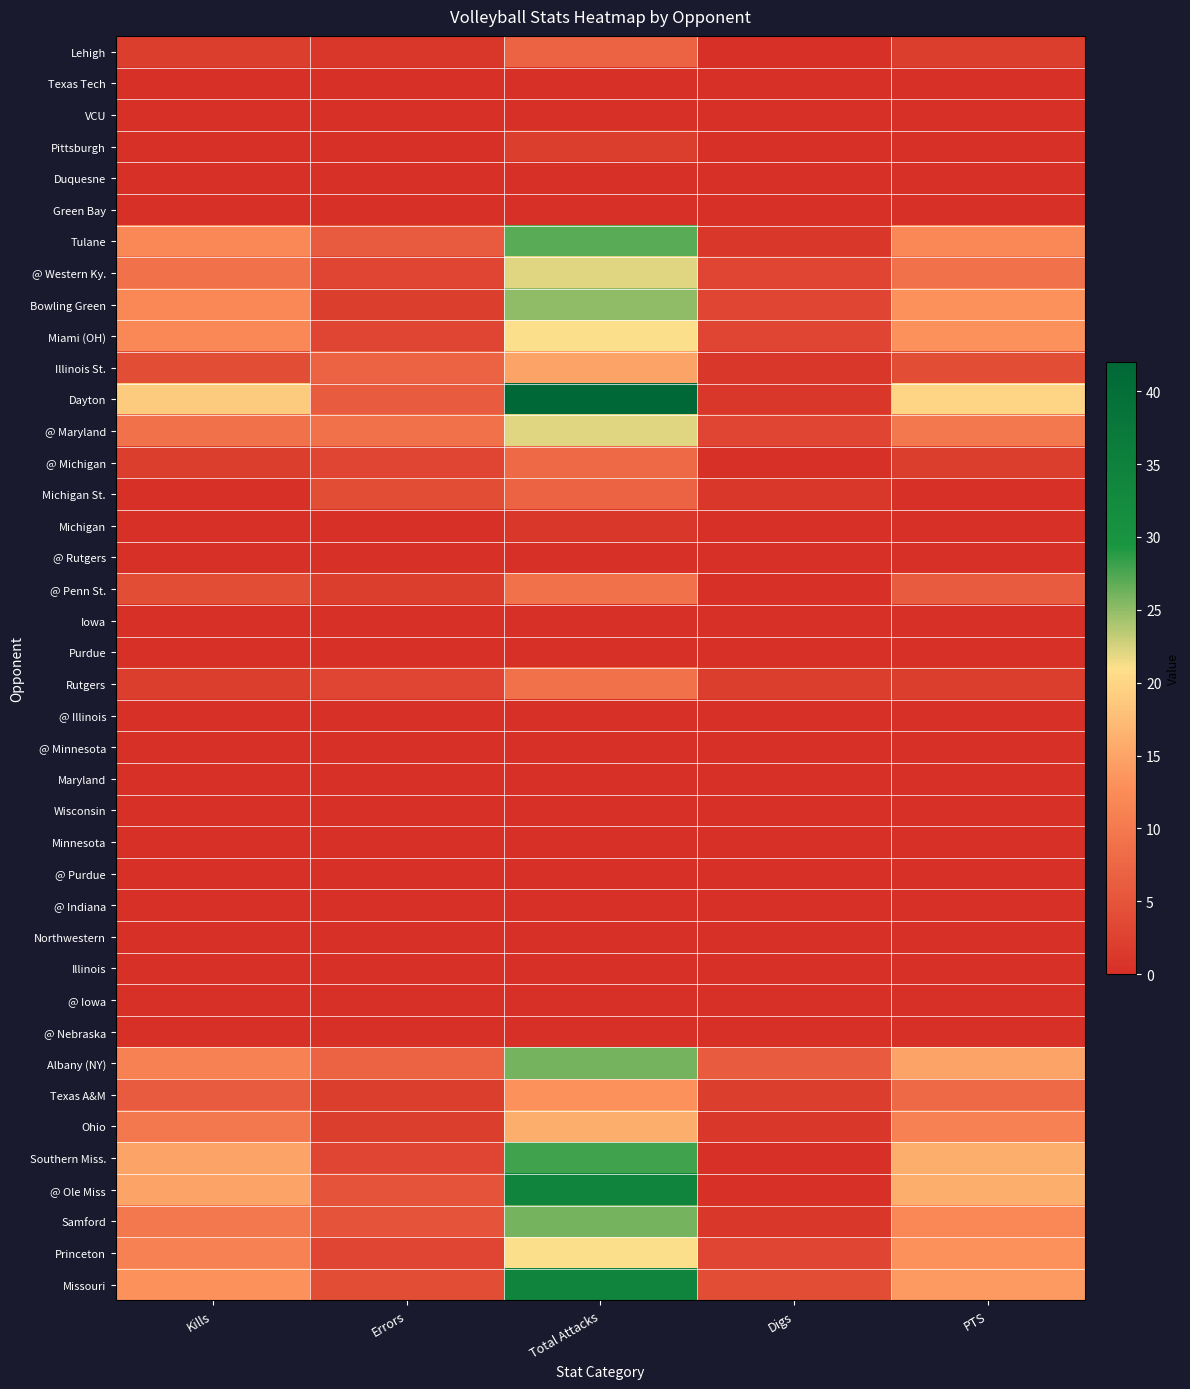

At how many categories does at least one series exceed 7?

4